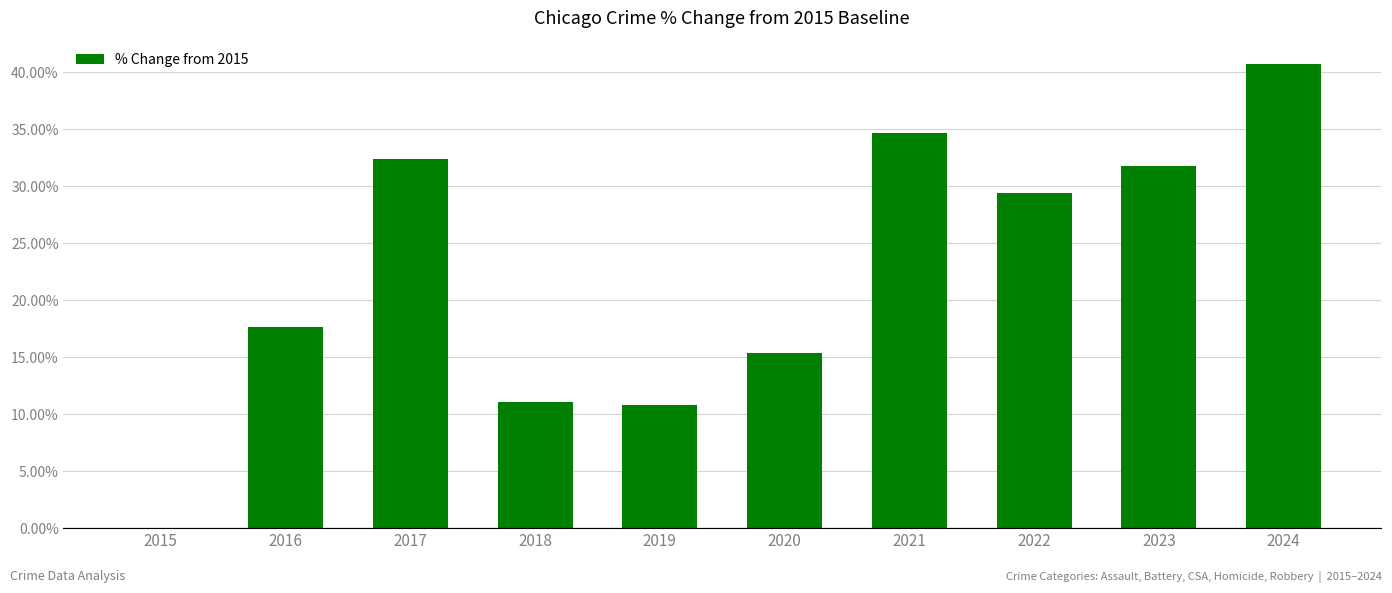

What is the sum of all values?

224.0